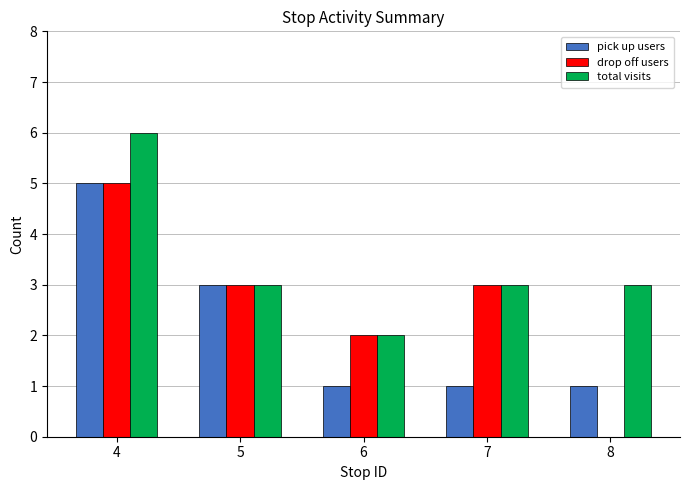

What is the sum of all drop off users values?

13